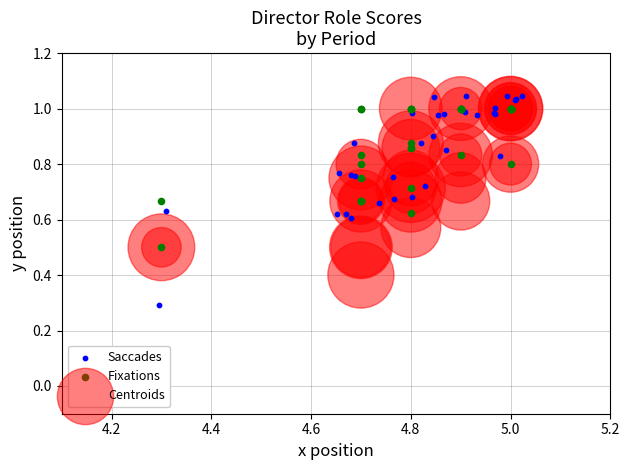

Which series contains the lowest Y value?

Saccades